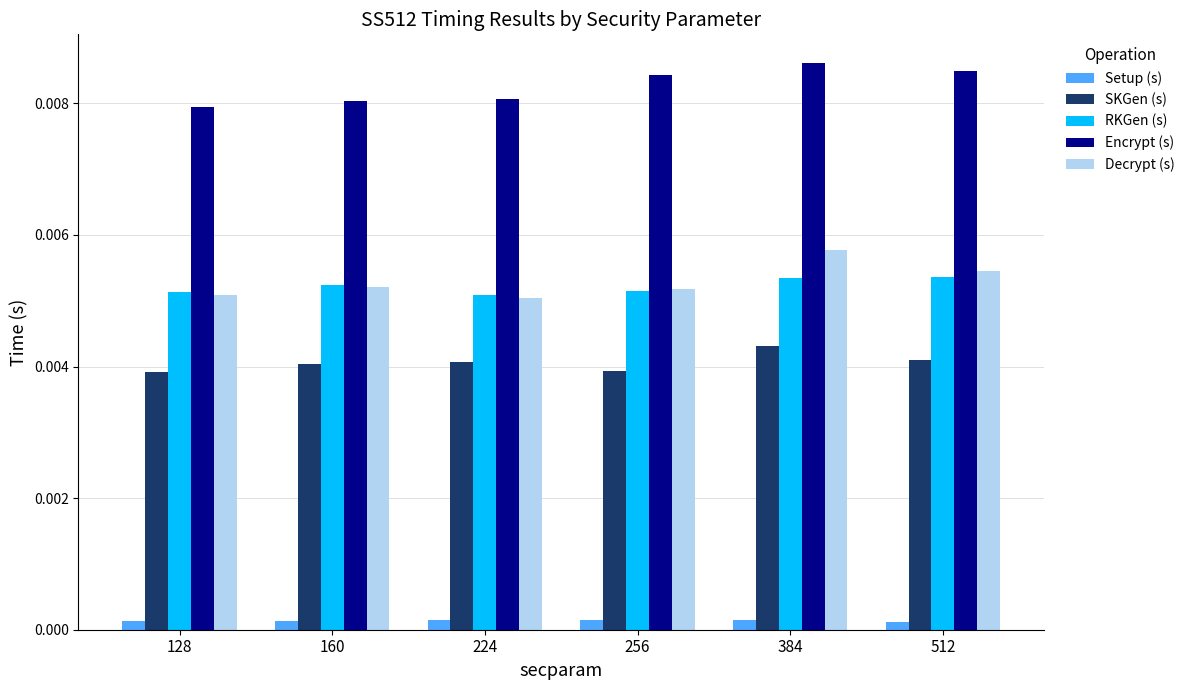

How many bars are there in each group?

5